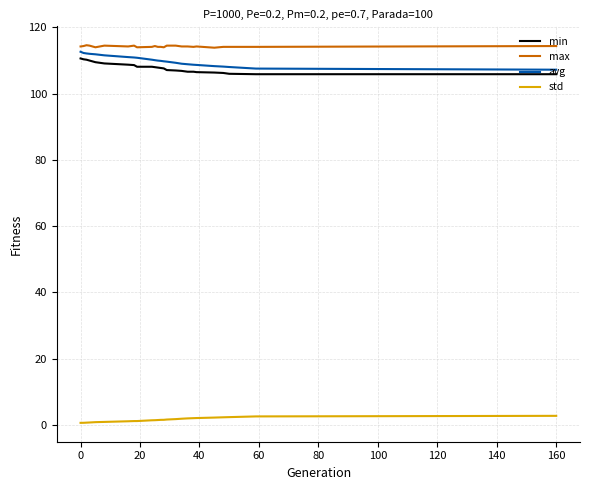

What is the maximum value shown in the chart?

114.6